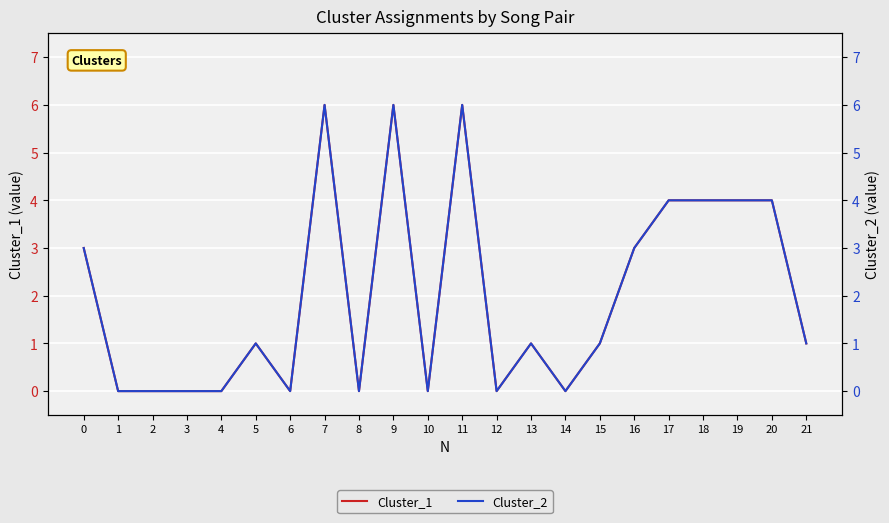

How many values in the Cluster_2 series exceed 1?

9